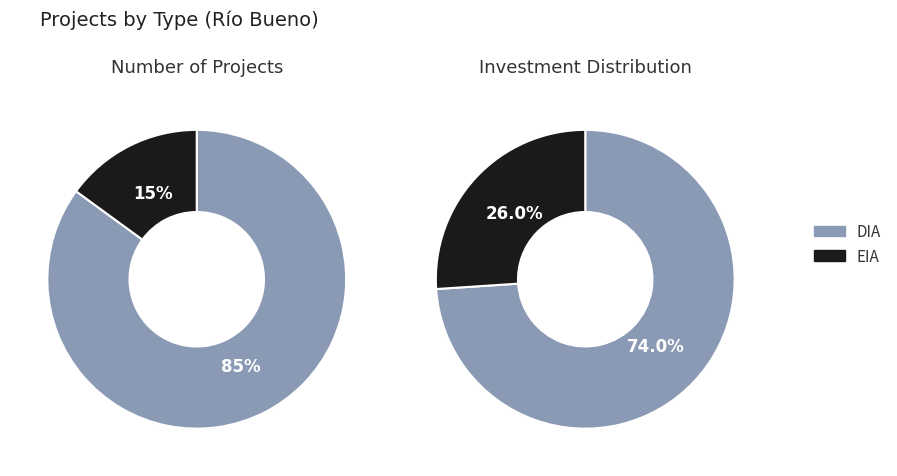

Which category has the biggest portion of the pie?

DIA